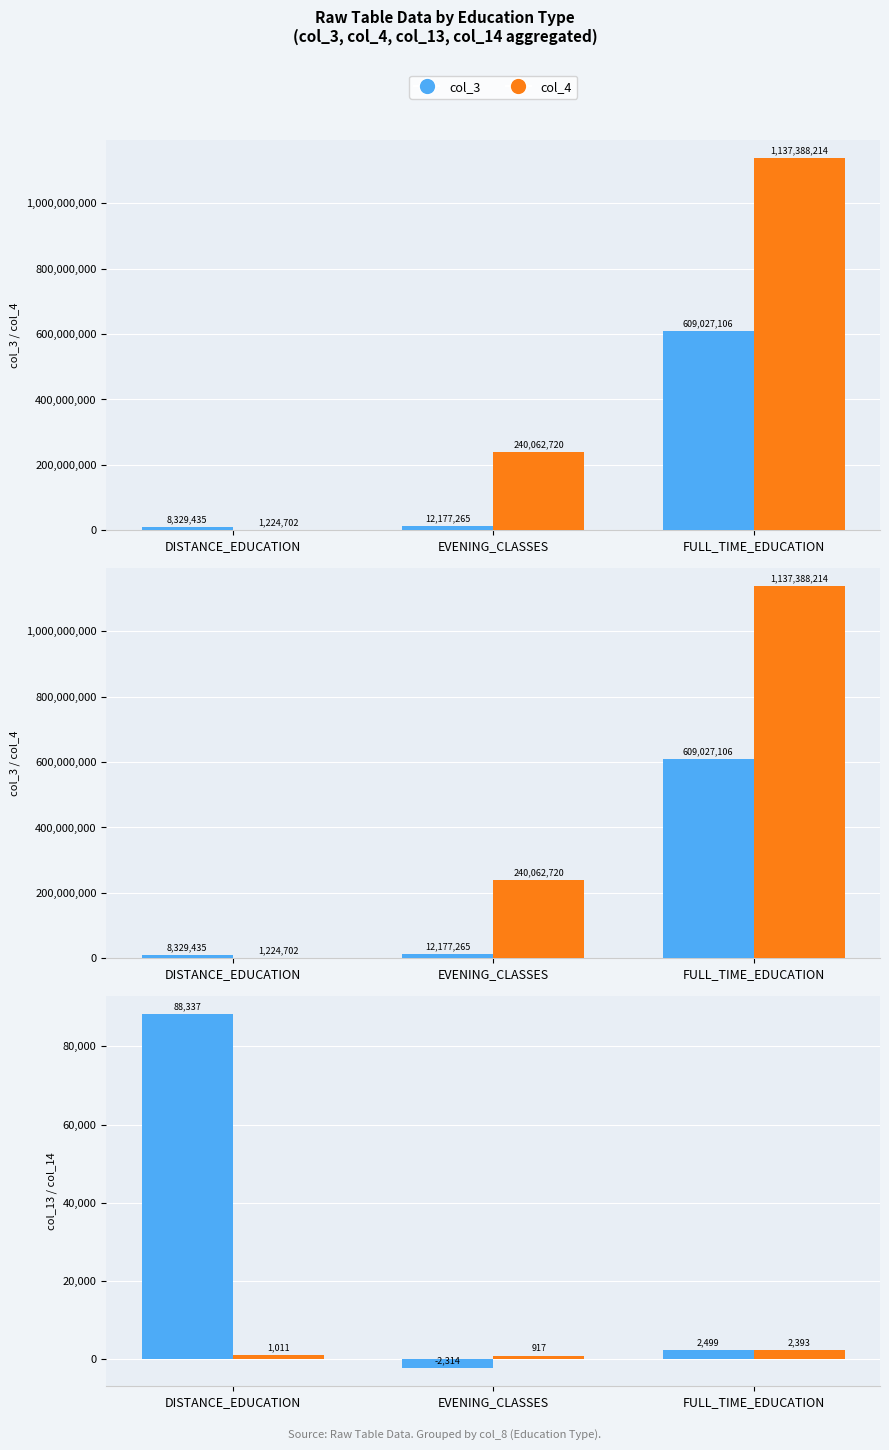

What is the difference between the maximum and minimum values in the col_14 series?

1476